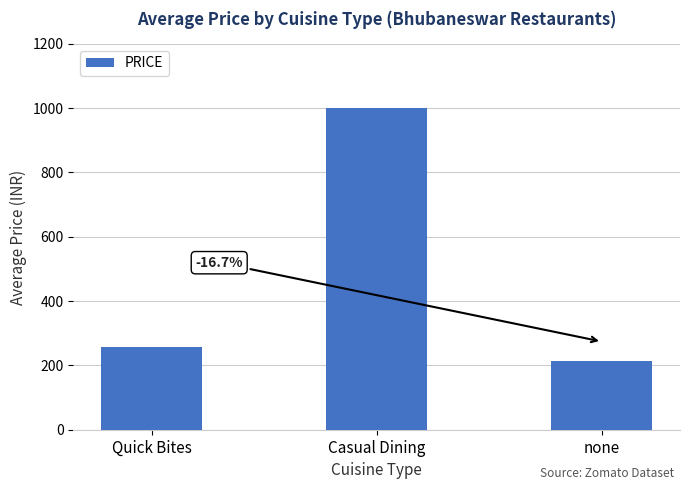

Where does the data first go above 257?

Quick Bites